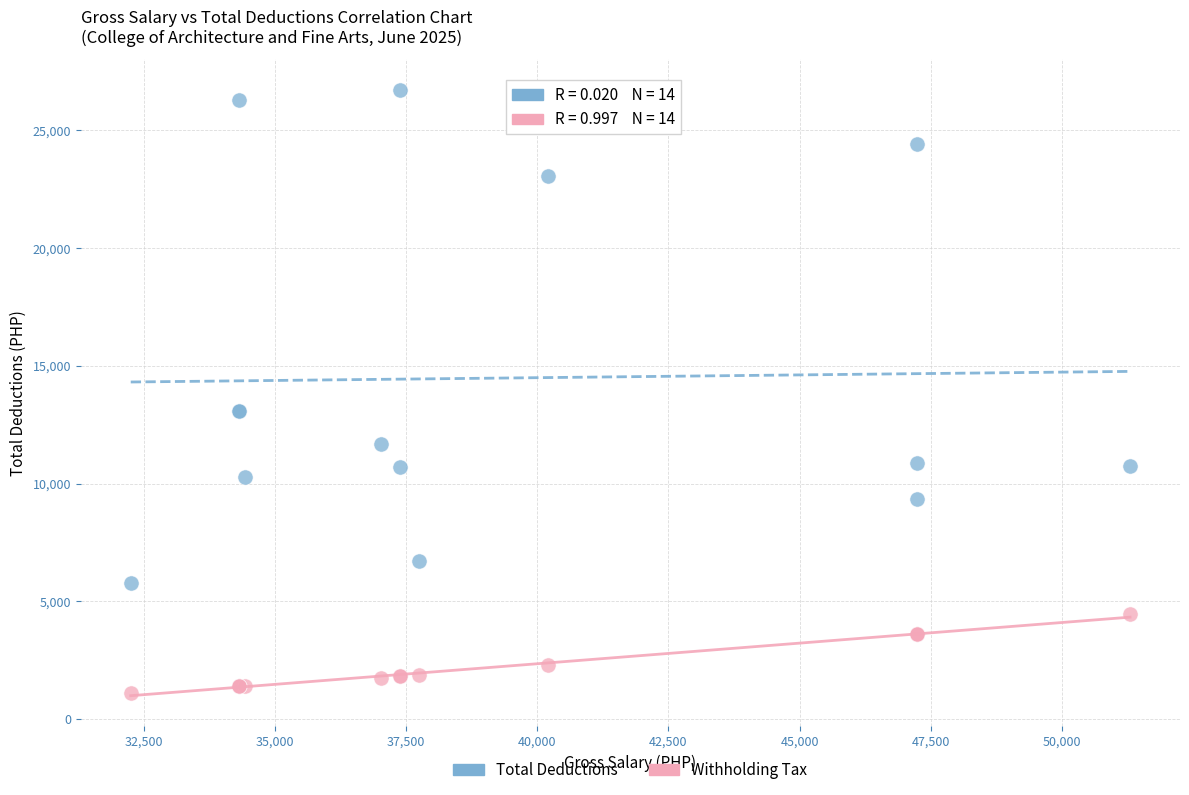

In the Withholding Tax series, what Y value is closest to 2792?

2285.2